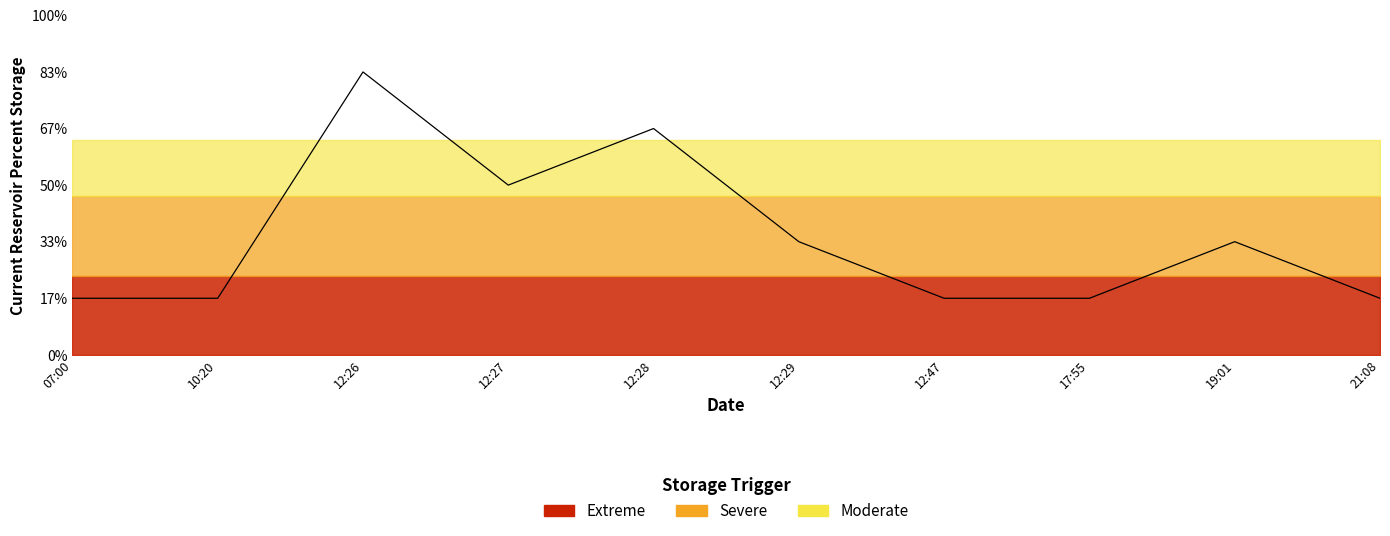

Count the values in the range 1 to 3.

8